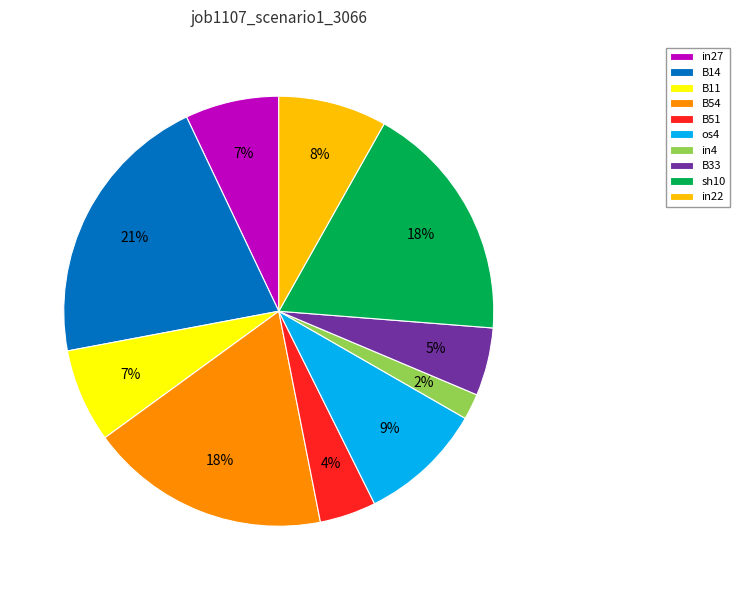

How many segments does this pie chart have?

10